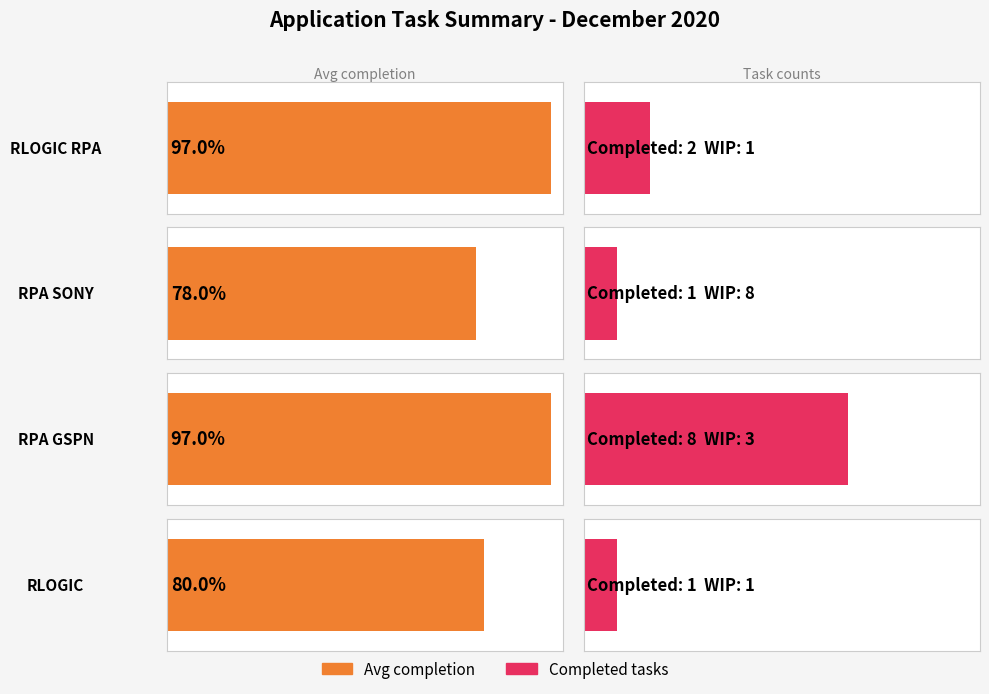

What is the label of the 2nd bar from the right?

RPA GSPN